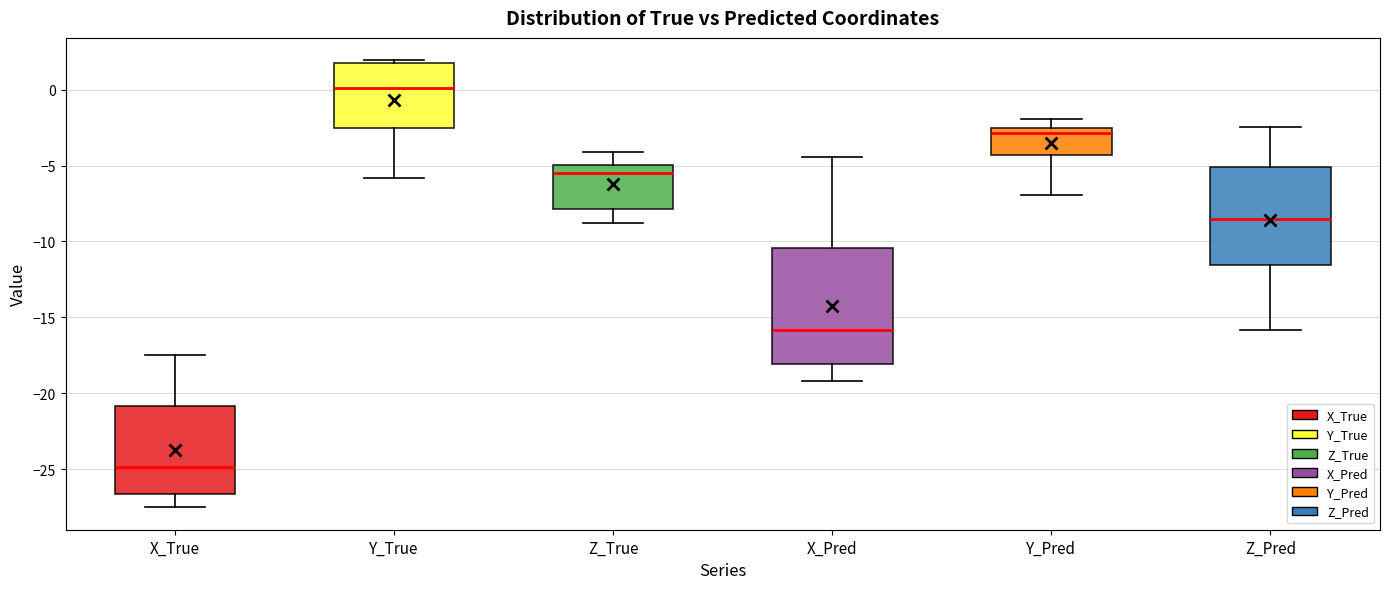

Which box has the lowest median line?

X_True